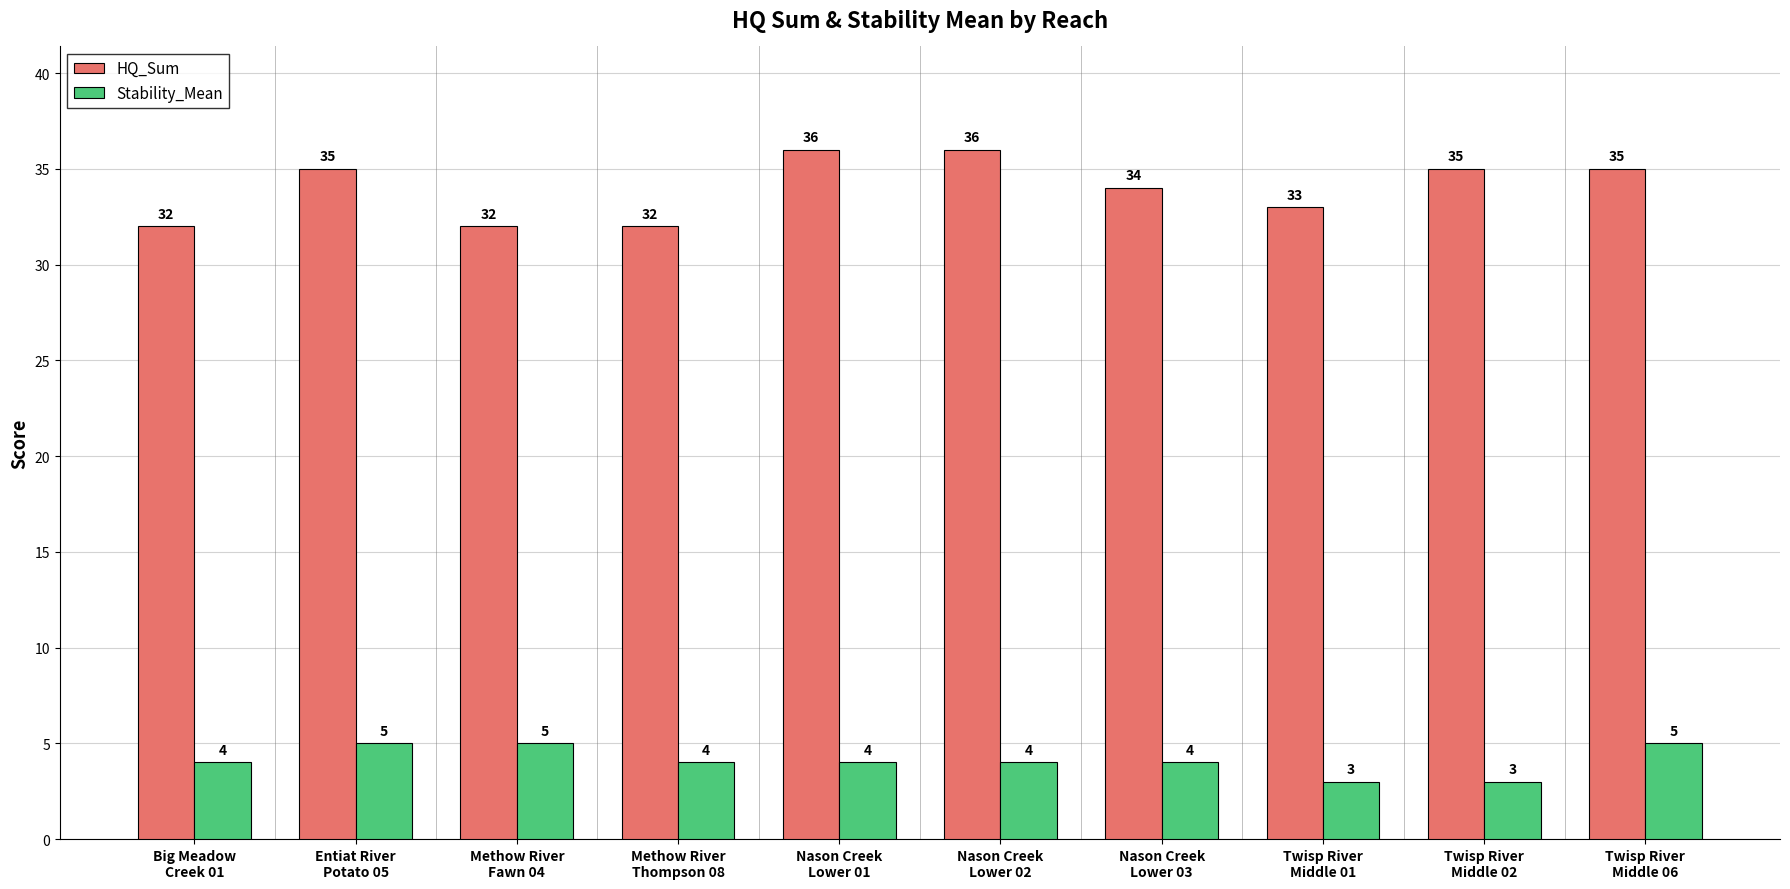

How many bars are there in total?

20